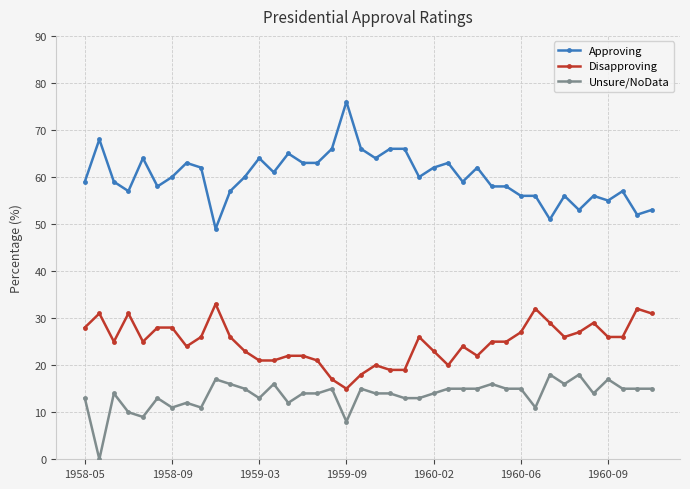

Does the chart have visible grid lines?

Yes